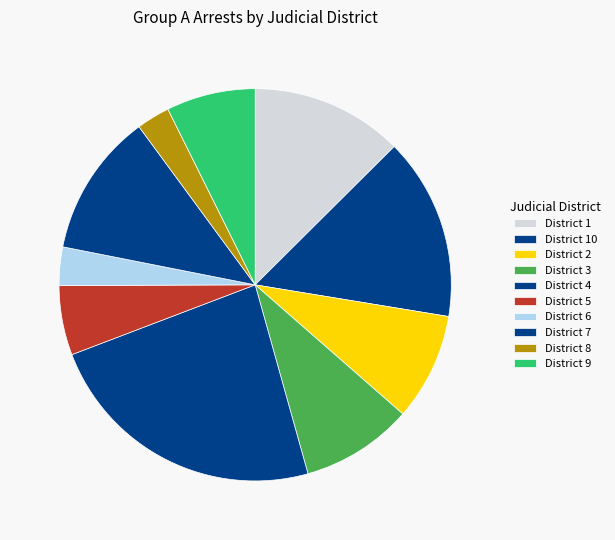

Count the number of slices in the pie.

10